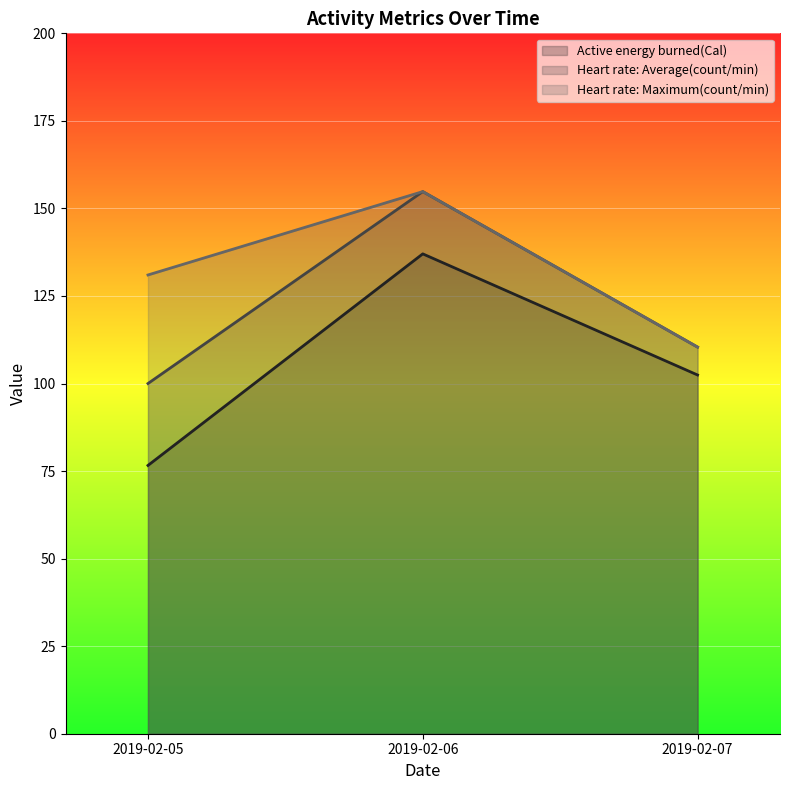

What are all the series names shown in the legend?

Active energy burned(Cal), Heart rate: Average(count/min), Heart rate: Maximum(count/min)